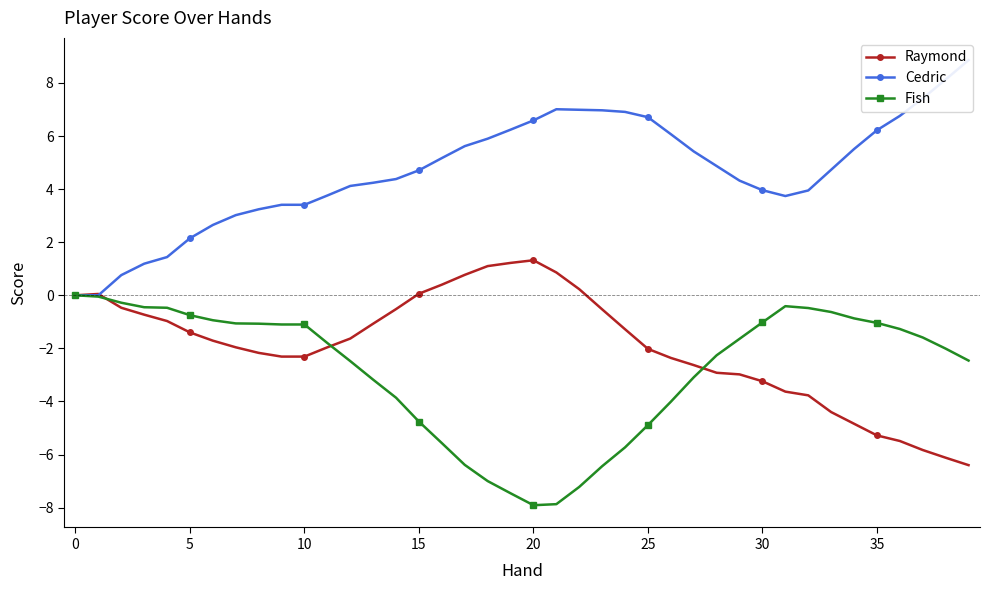

Is it true that Raymond equals -1.4 at 5?

True